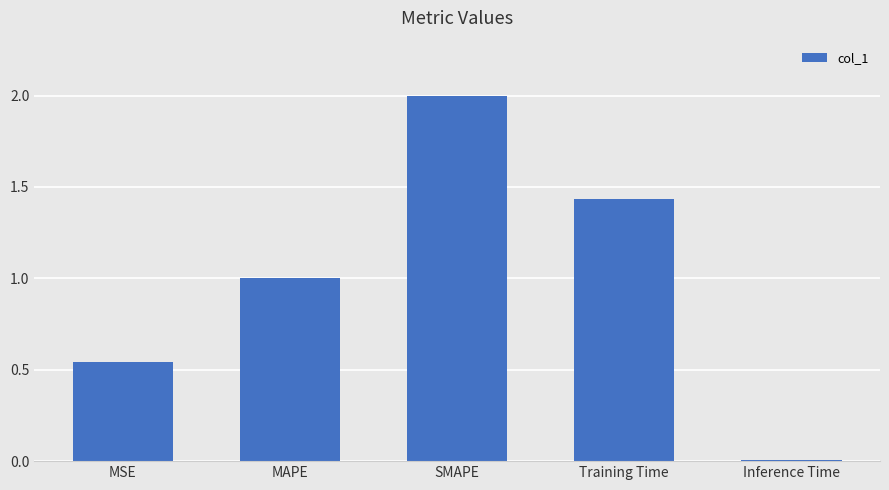

Which category has the lowest value across all series?

Inference Time